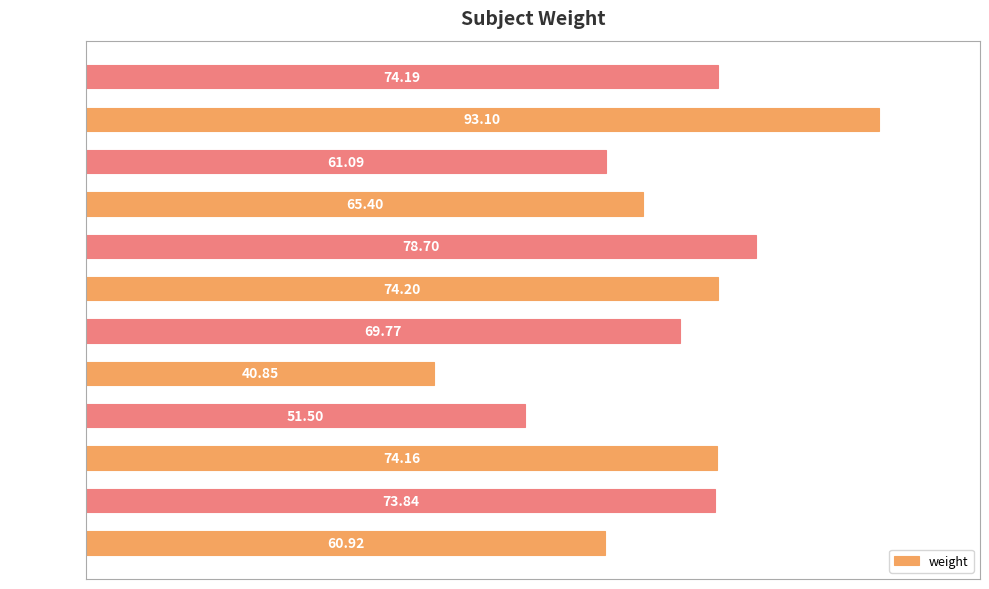

List the labels in order of value, smallest first.

Subject 8, Subject 3, Subject 9, Subject 11, Subject 7, Subject 1, Subject 12, Subject 10, Subject 5, Subject 4, Subject 2, Subject 6